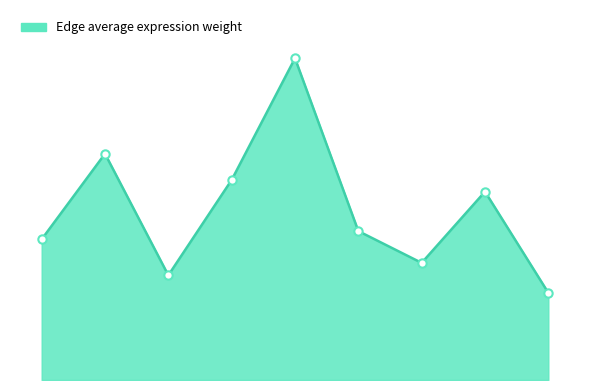

Does the chart have visible grid lines?

No